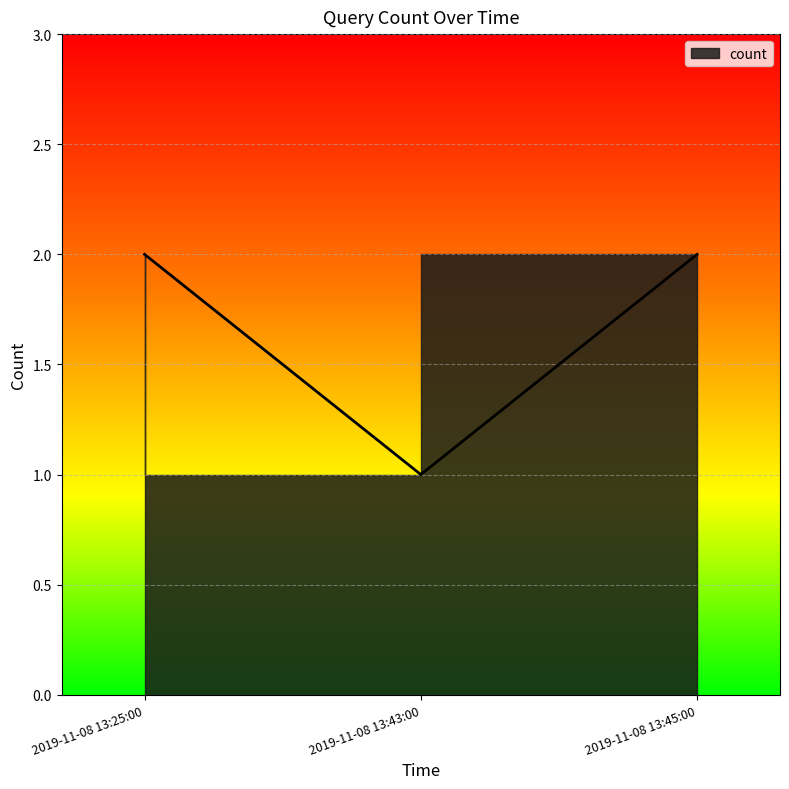

Reading left to right, transcribe all the data shown in this chart.

2019-11-08 13:25:00=2	2019-11-08 13:43:00=1	2019-11-08 13:45:00=2